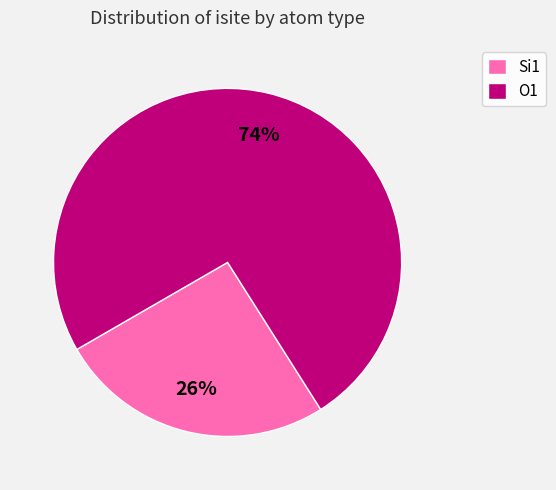

Which has a higher value, Si1 or O1?

O1